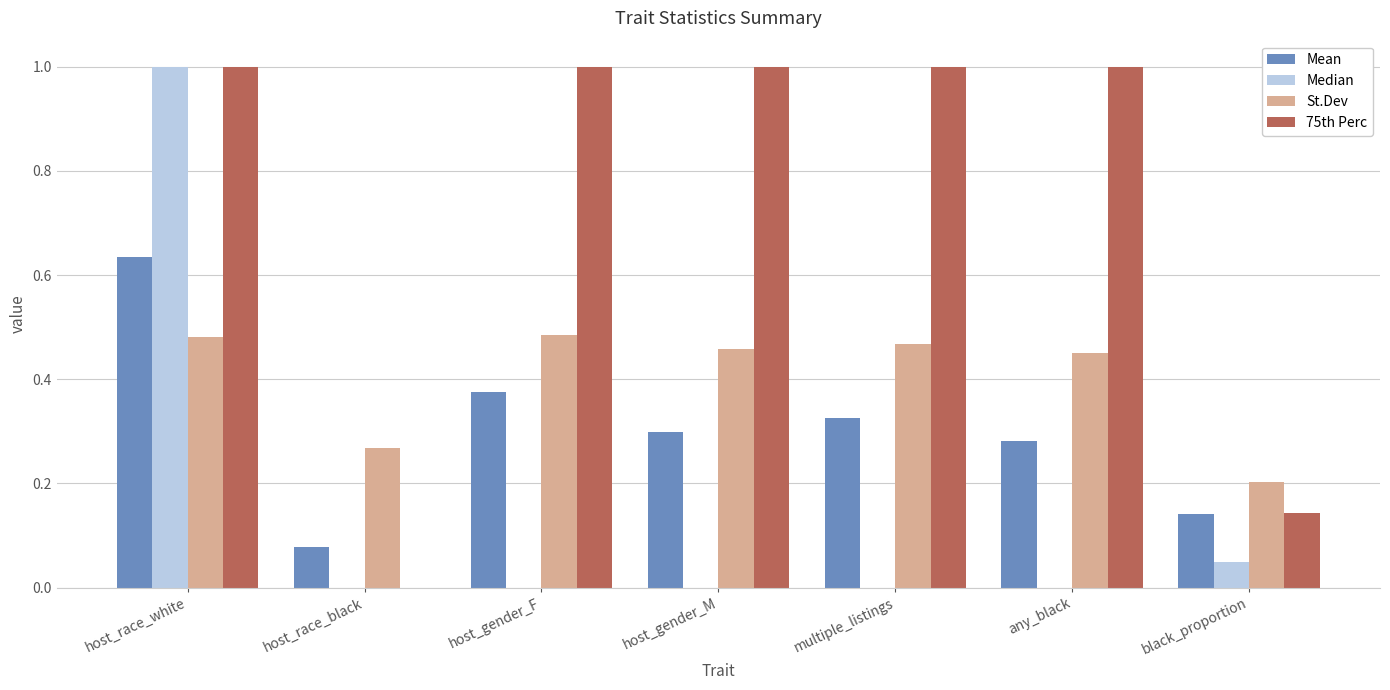

How many St.Dev values are between 0 and 1?

7